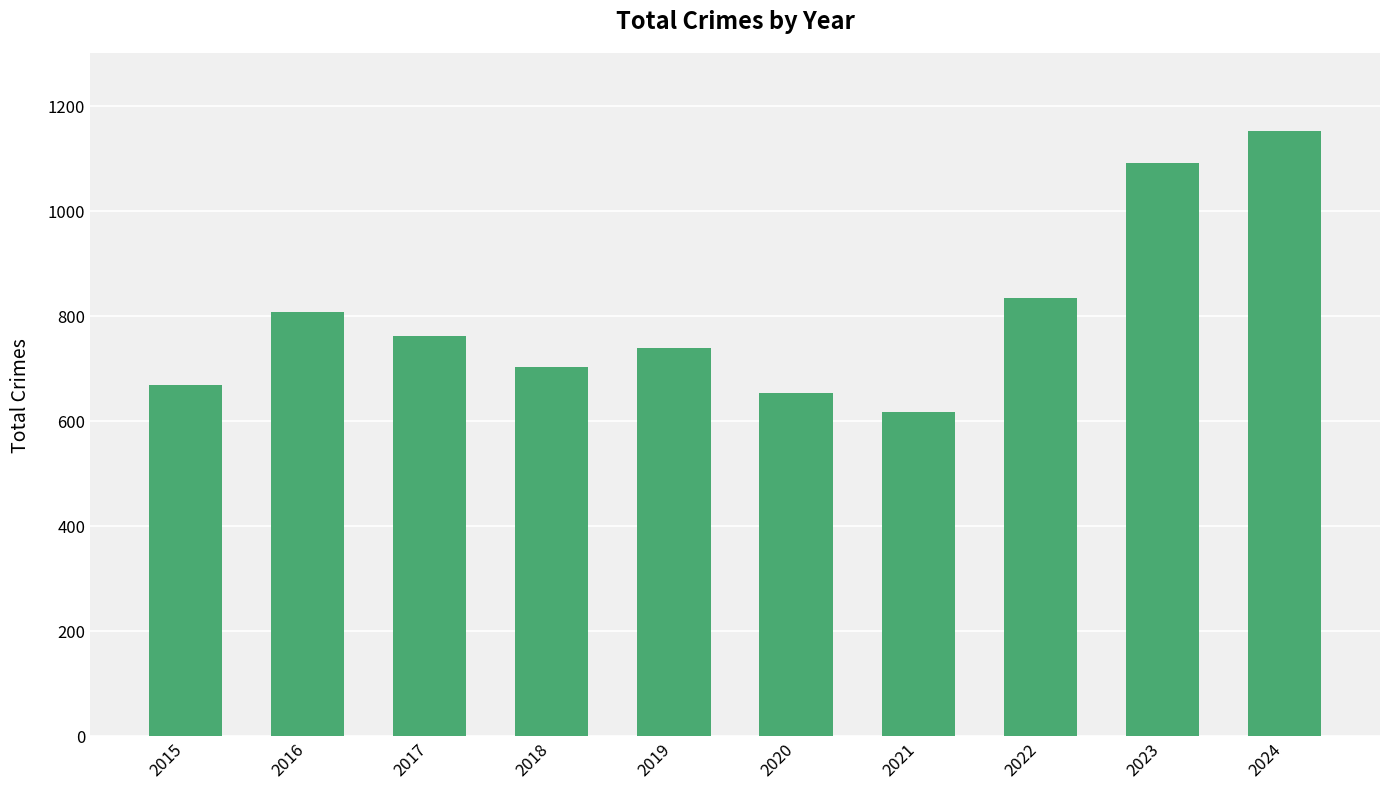

What is the change in value from 2016 to 2023?

+284